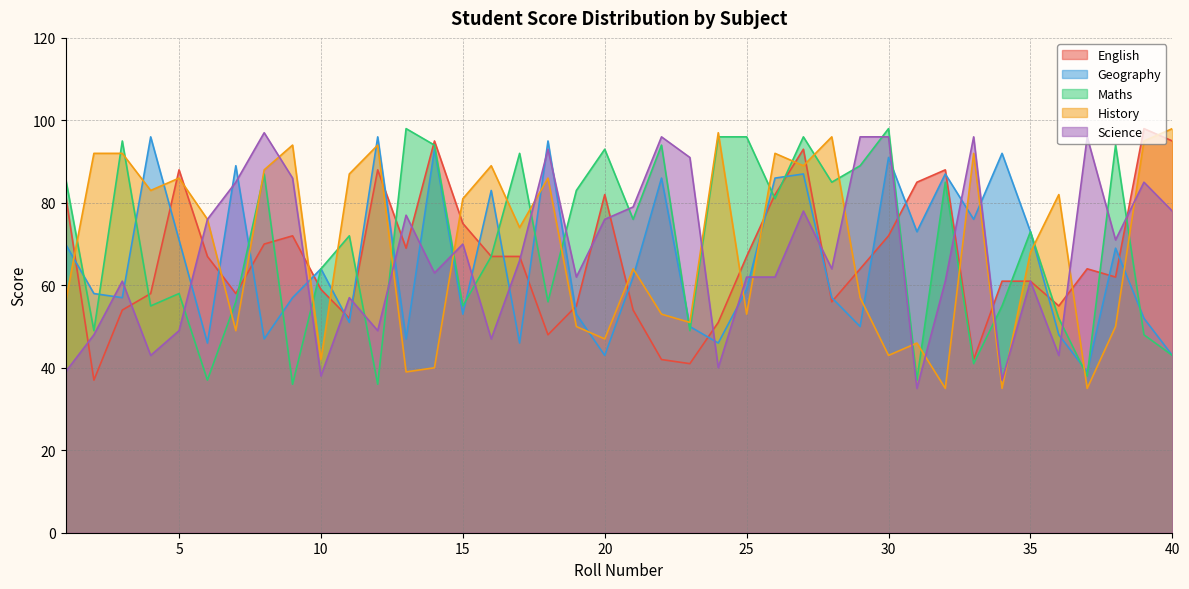

Where is the first local minimum for Maths?

2